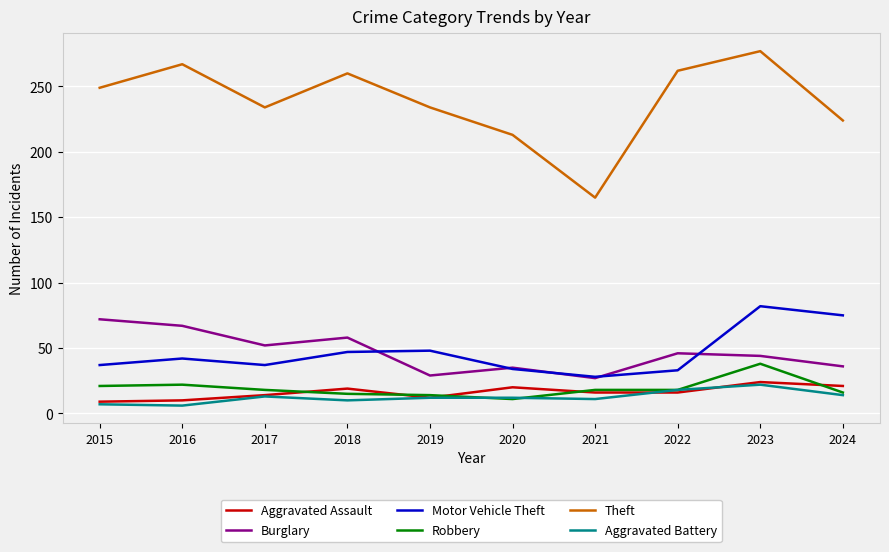

Which category has the highest value across all series?

2023